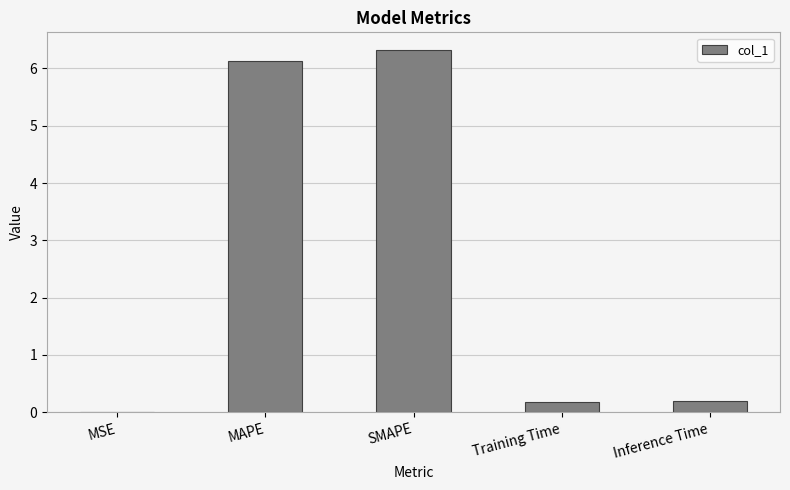

Which has a higher value, Inference Time or MSE?

Inference Time